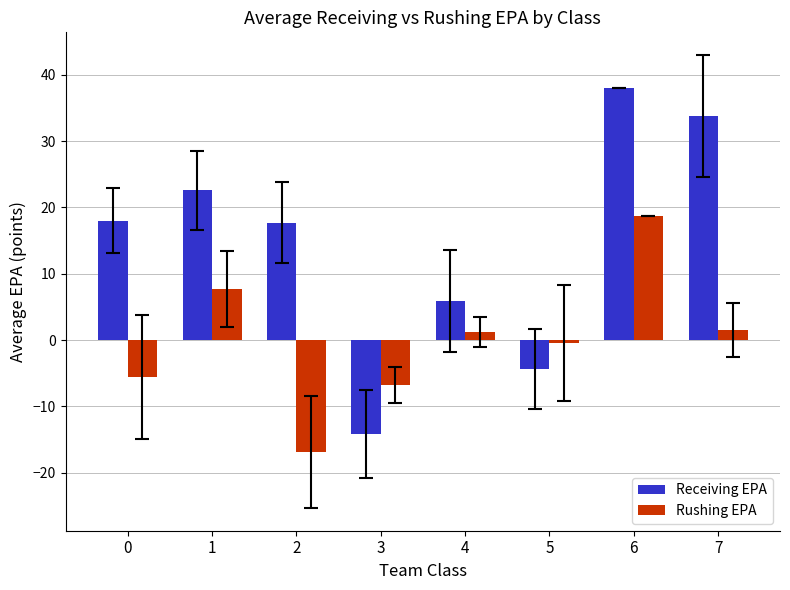

Which series has the widest spread of values?

Receiving EPA